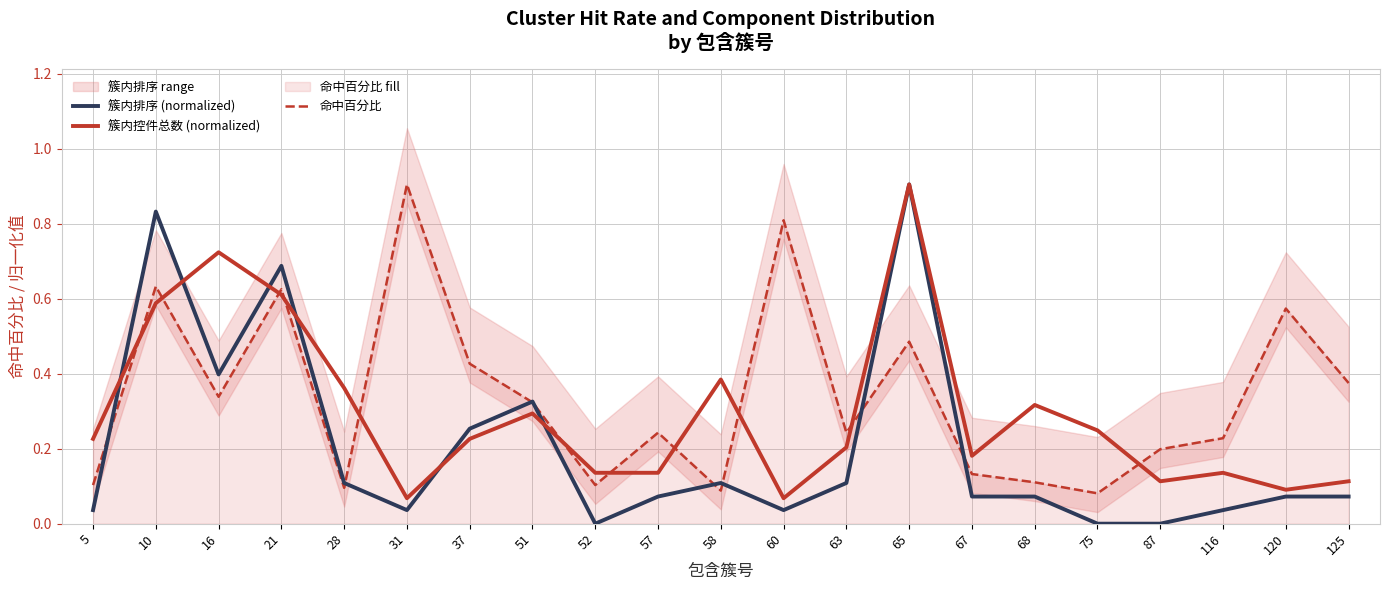

Where is the first local maximum for 簇内排序 (normalized)?

10